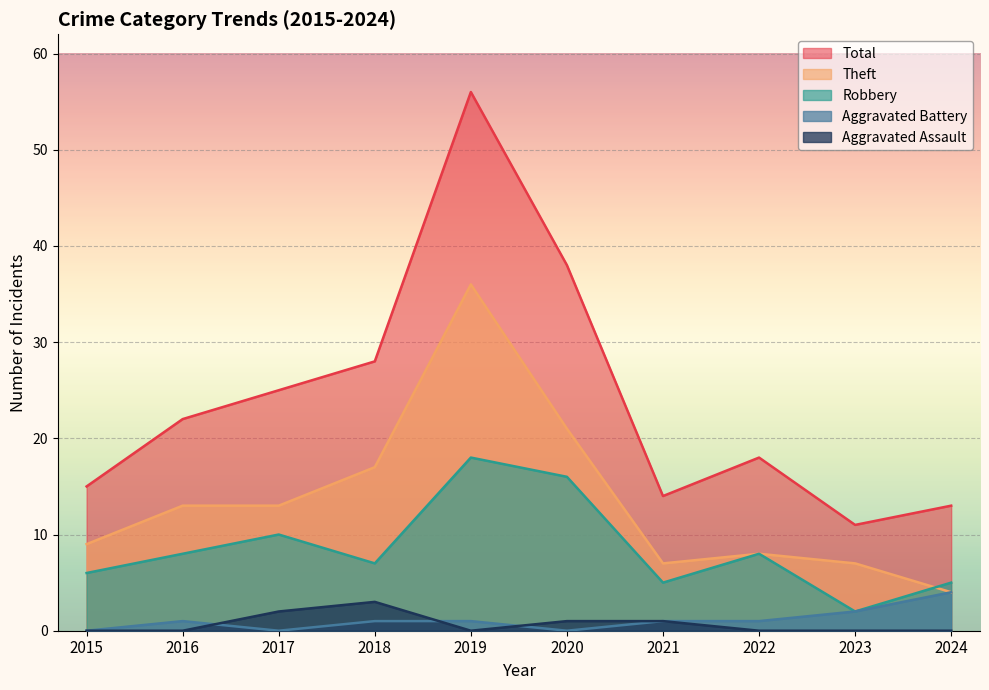

Which series has the largest range (max minus min)?

Total